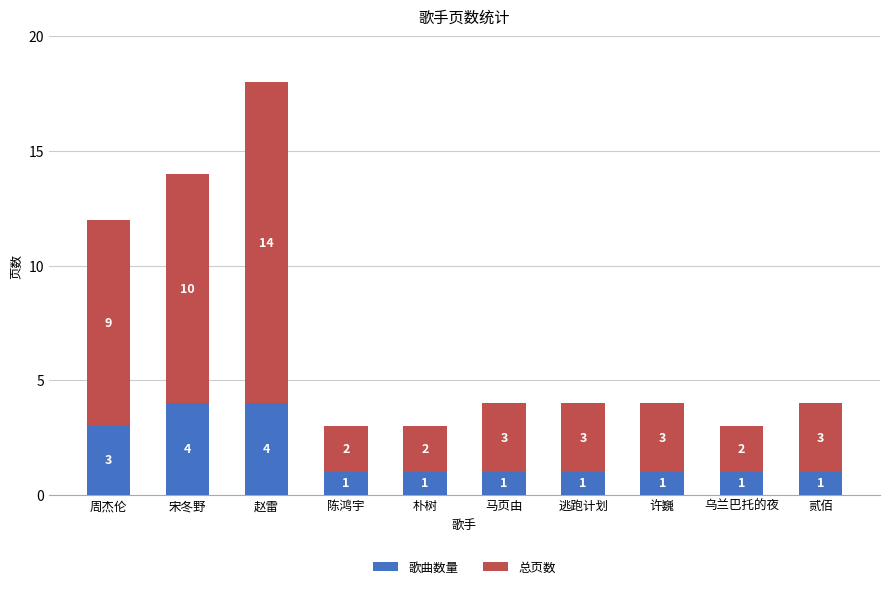

What is the total value across all series at 许巍?

4